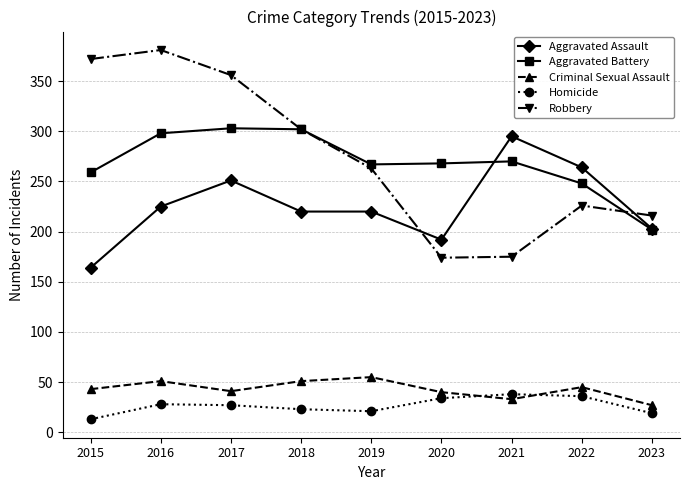

The value of Robbery at 2018 is 72. True or false?

False